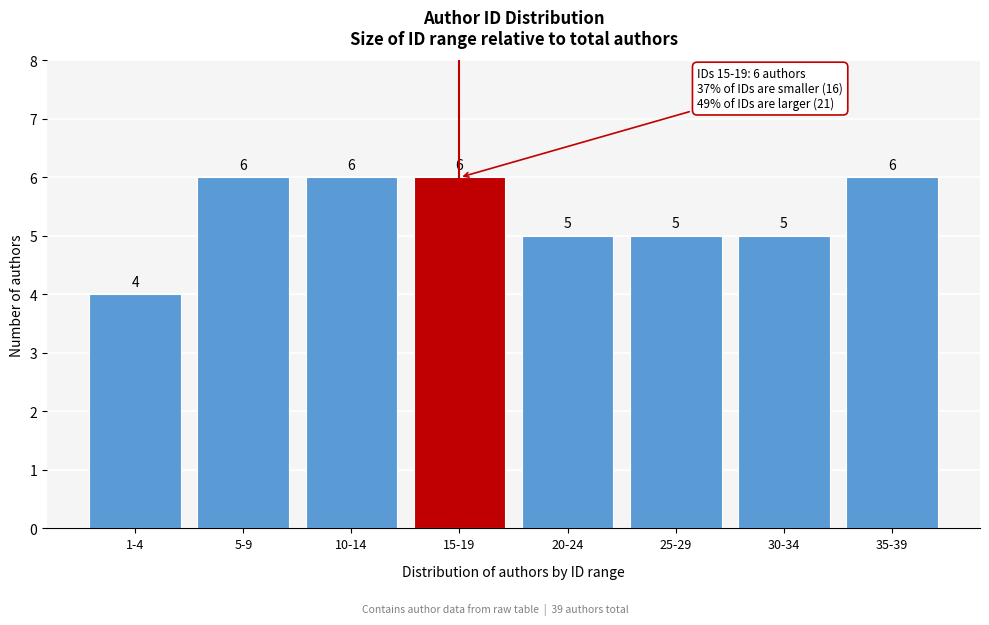

Reading left to right, list all the values displayed in this chart.

4	6	6	6	5	5	5	6